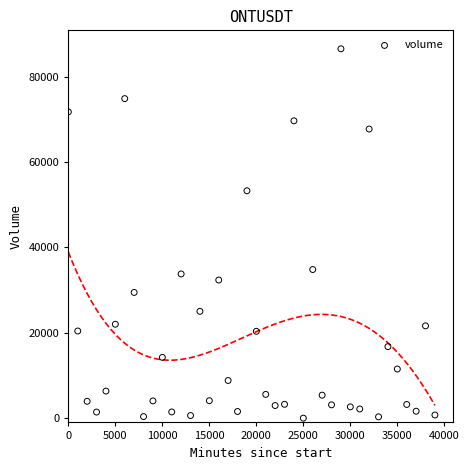

What Y value in the scatter plot is closest to 43250?

34807.7